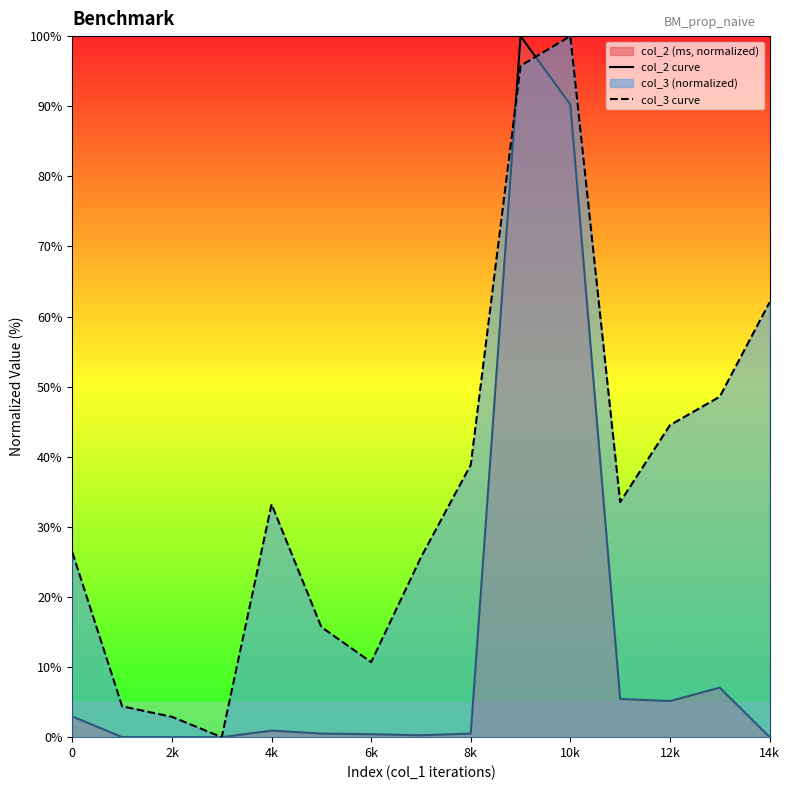

What is the maximum value for col_3 curve?

100.0